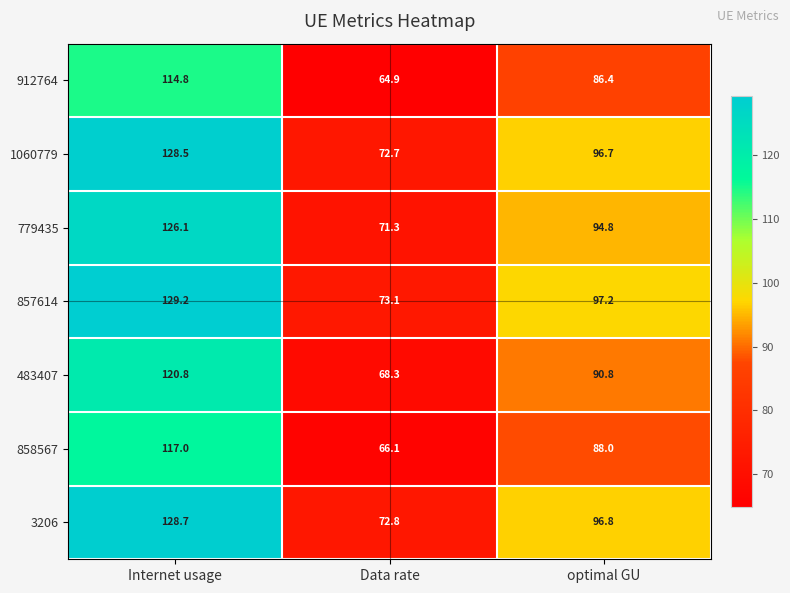

Rank the series by their maximum value, from highest to lowest.

857614, 3206, 1060779, 779435, 483407, 858567, 912764